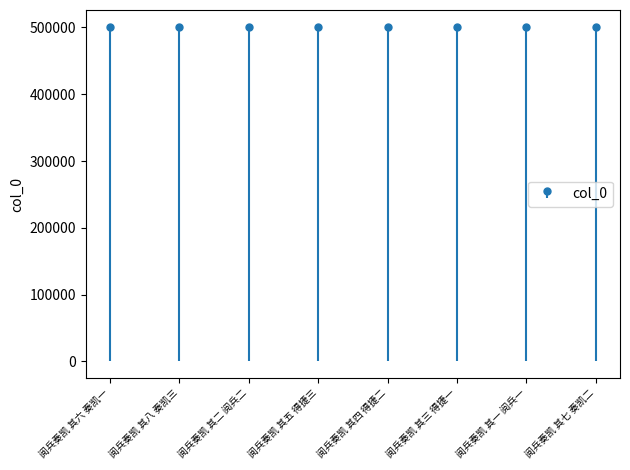

What is the label of the 7th bar from the right?

阅兵奏凯 其八 奏凯三